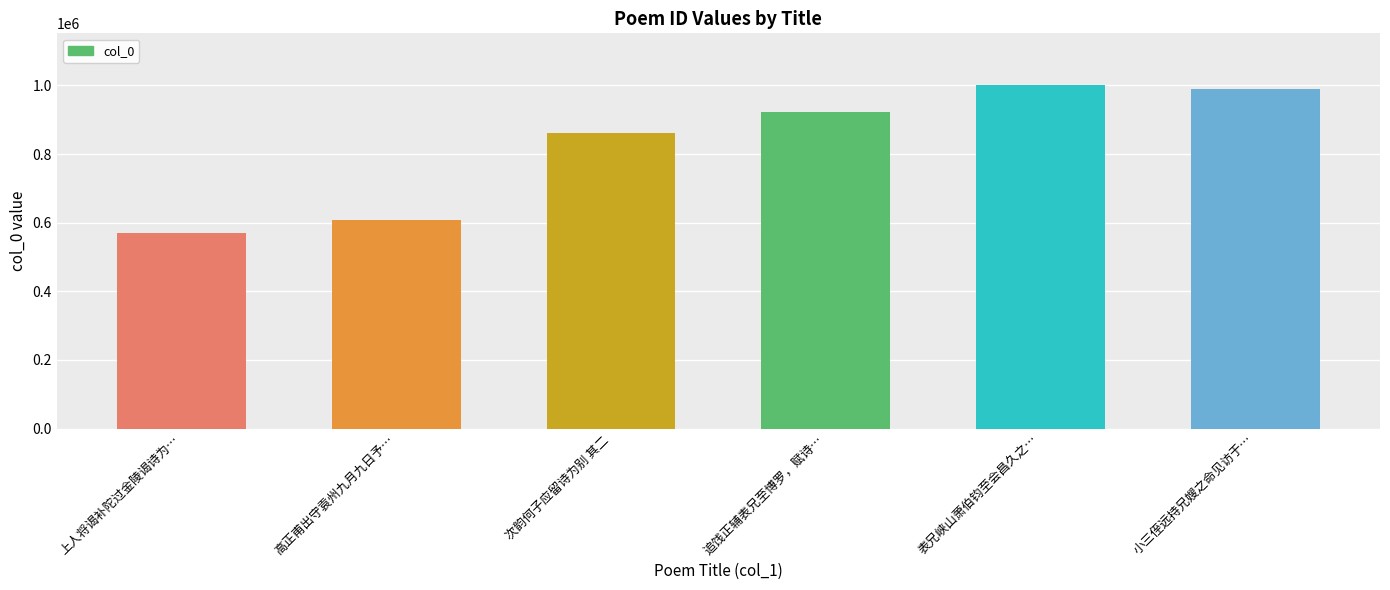

Reading left to right, what are all the values shown in this chart?

上人将谒补陀过金陵谒诗为…=570875	高正甫出守袁州九月九日予…=608309	次韵何子应留诗为别 其二=860677	追饯正辅表兄至博罗，赋诗…=922132	表兄峡山萧伯钧至会昌久之…=1001659	小三侄远持兄嫂之命见访于…=989013